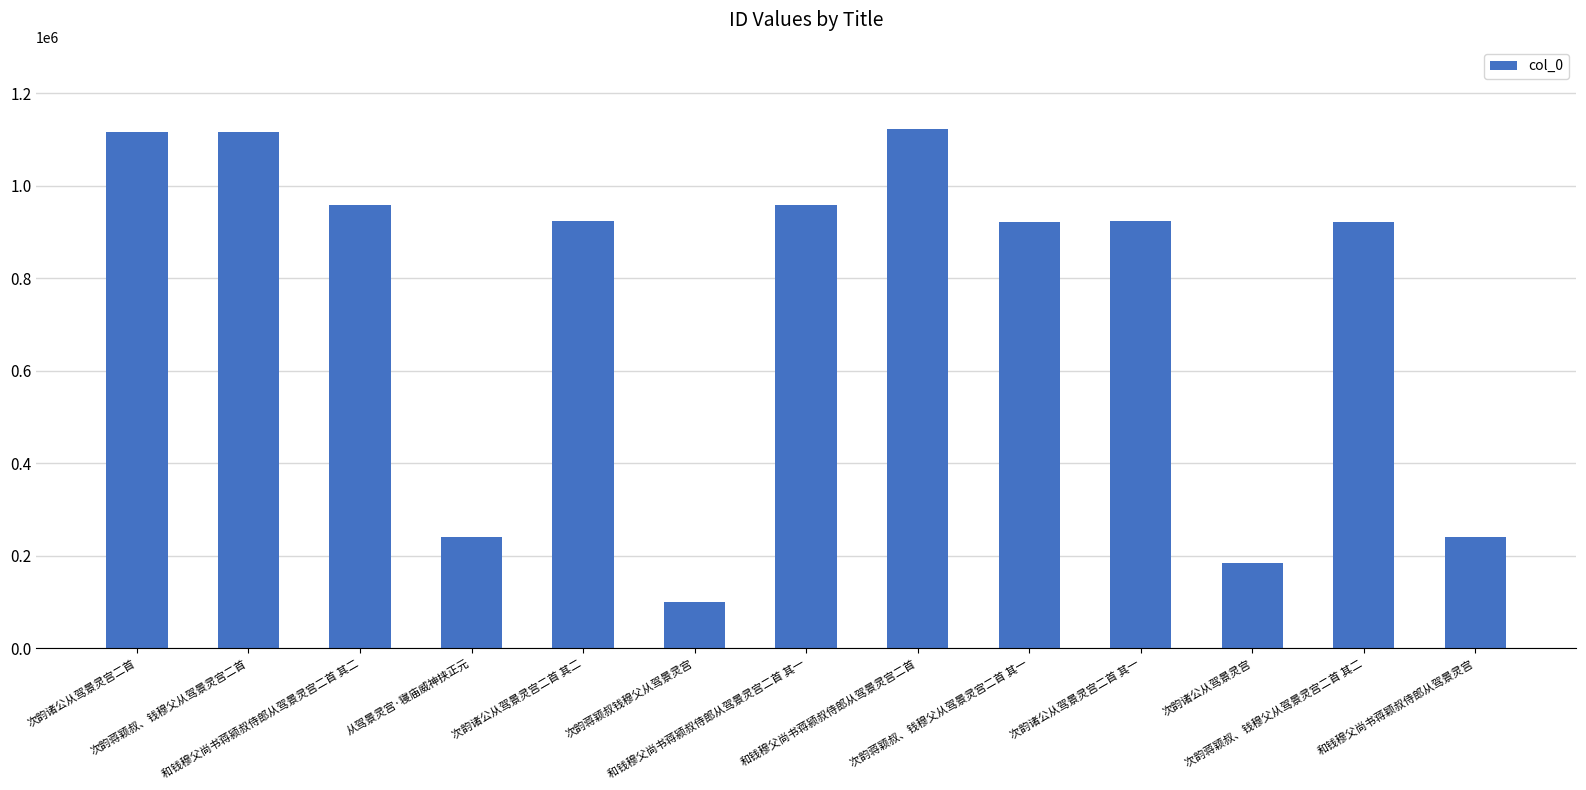

At which label is the value closest to 611227?

次韵蒋颖叔、钱穆父从驾景灵宫二首 其一